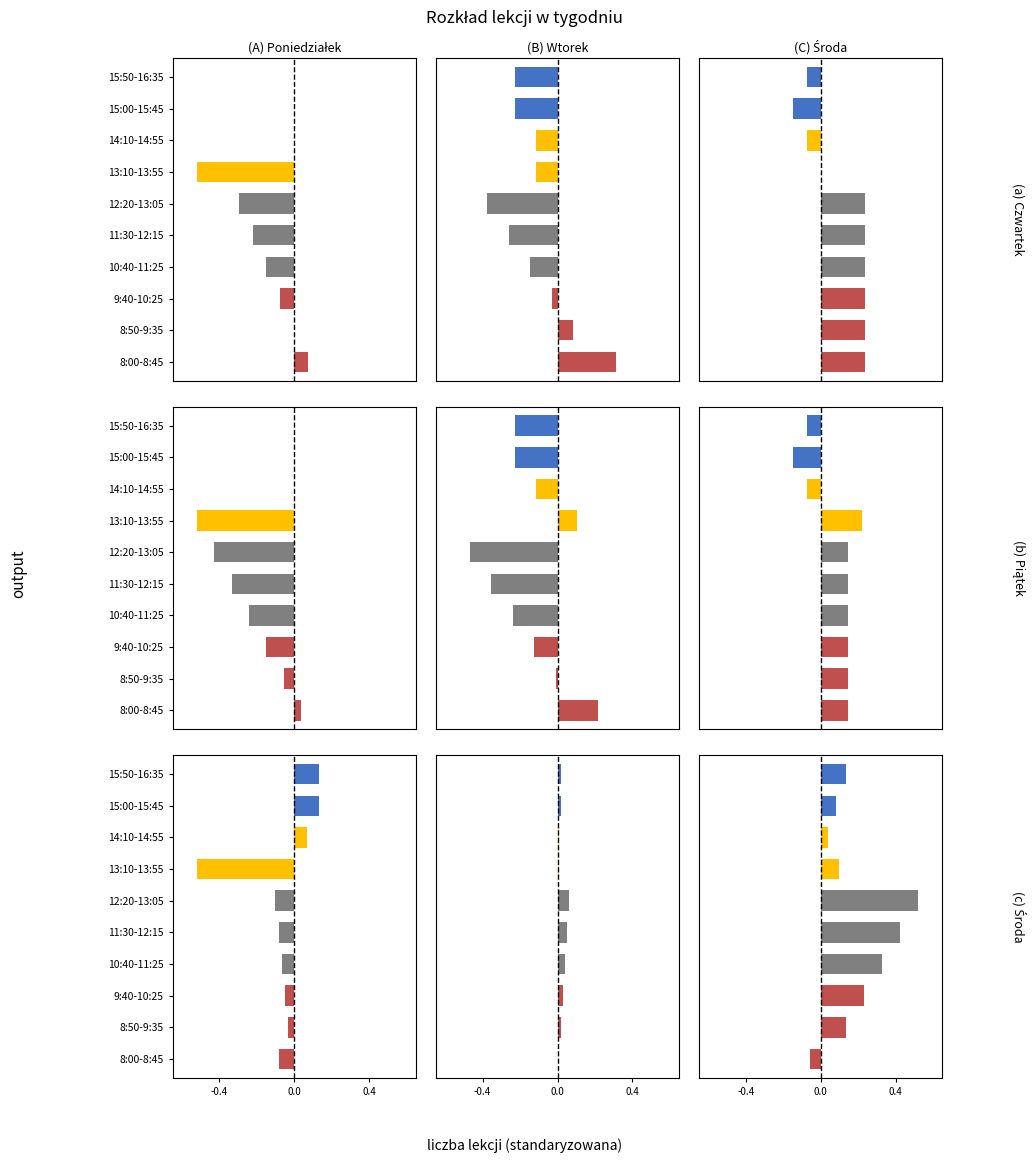

Which series has the largest total across all categories?

Środa